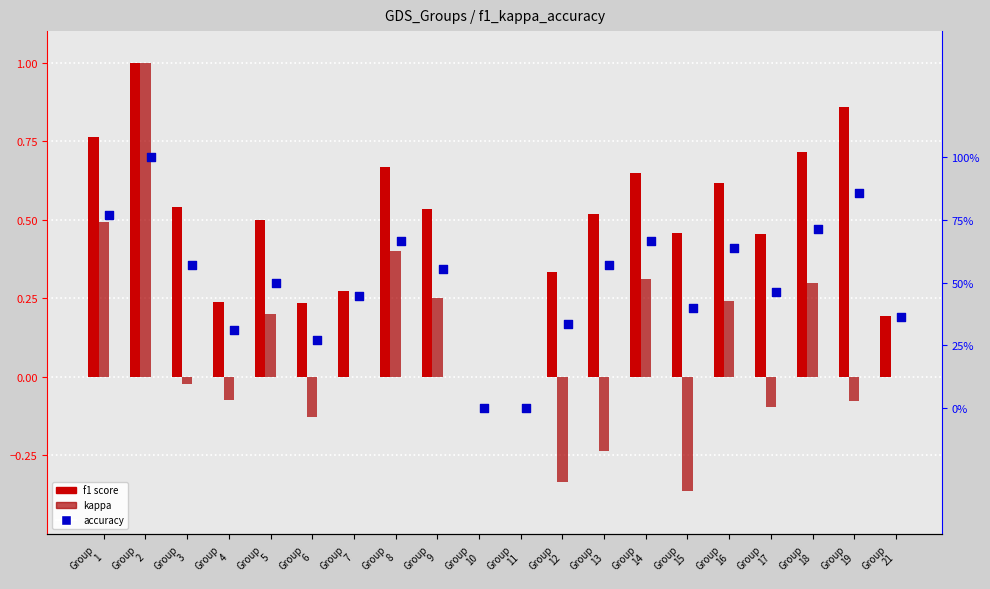

At which category is the sum across all series the highest?

Group
2